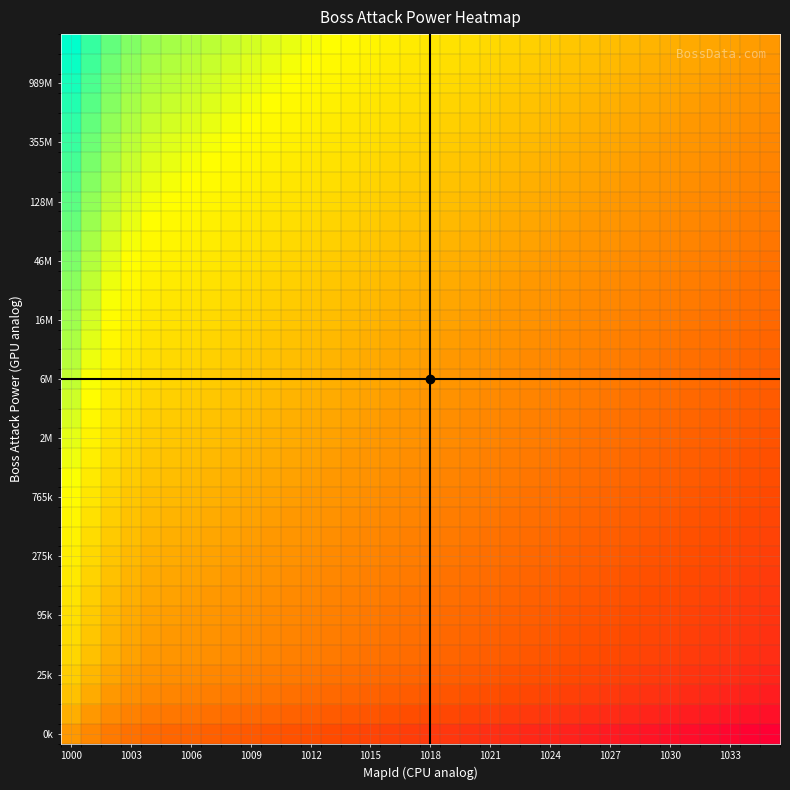

How many distinct data groups are displayed?

36